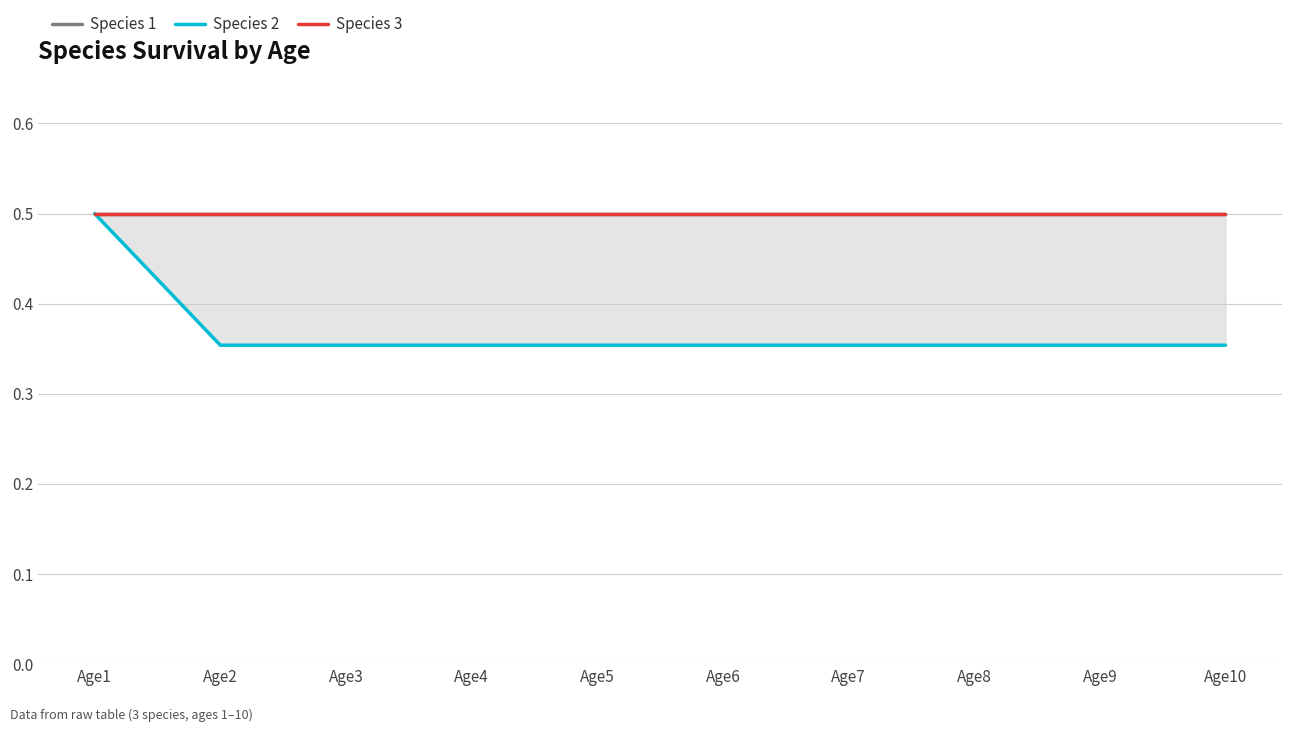

What is the spread (max minus min) of values at Age4?

0.1